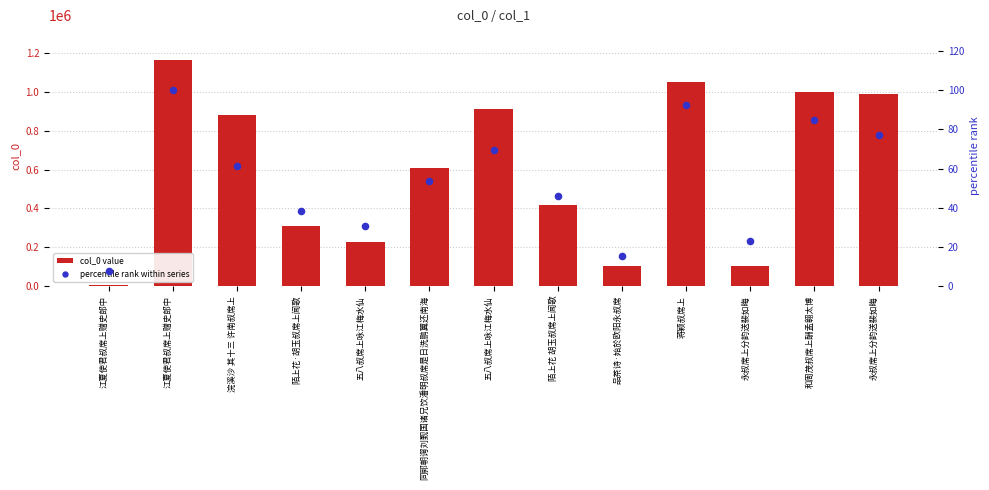

Is the value of percentile rank within series at 江夏使君叔席上赠史郎中 greater than the value of col_0 value at 品茶诗·始於欧阳永叔席?

No